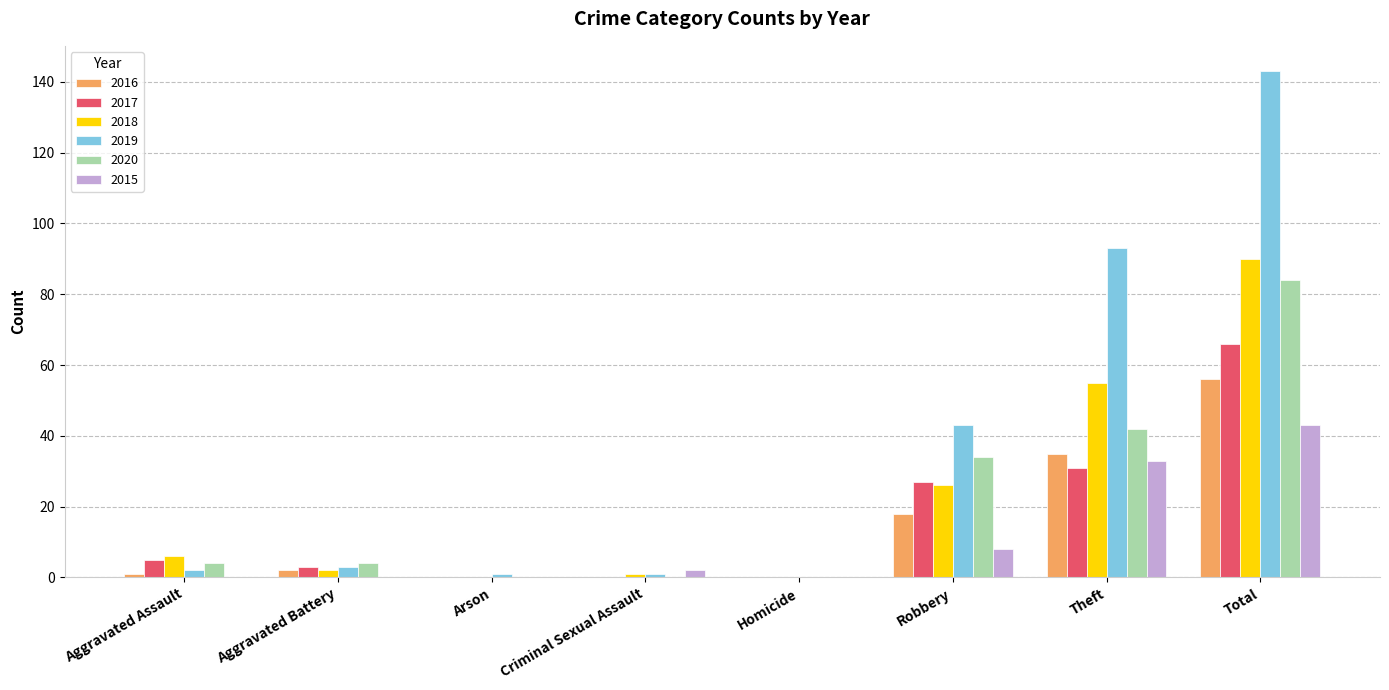

Between Homicide and Robbery, which series saw the biggest shift?

2019